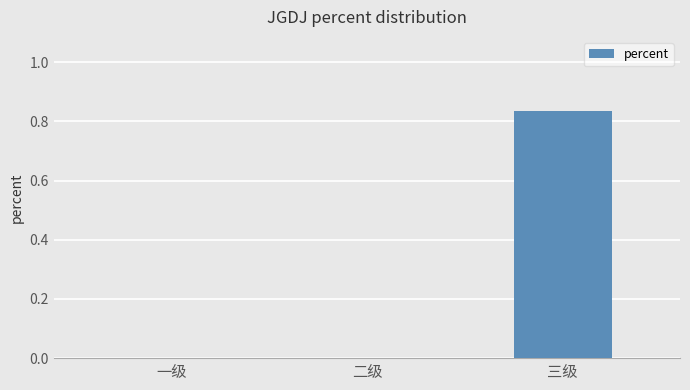

The chart shows a value of 1.3 at 三级. True or false?

False